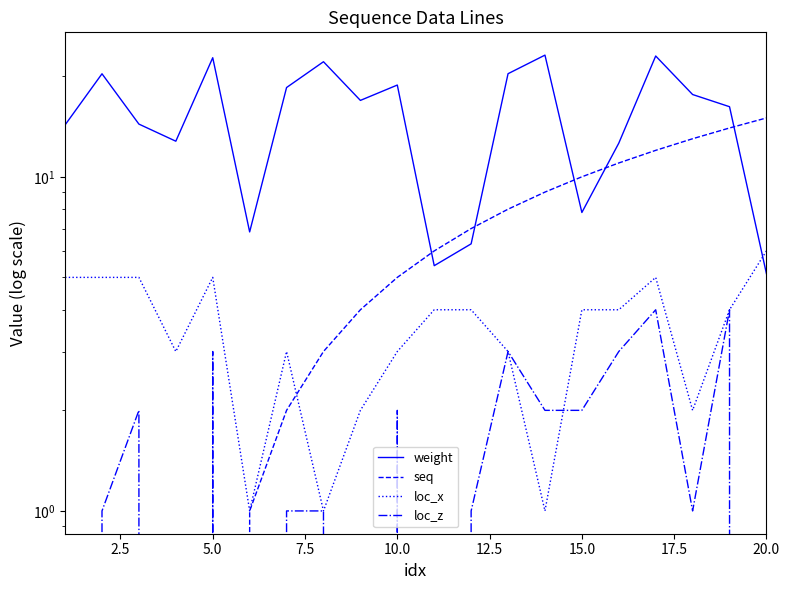

True or false: weight has more than 1 points higher than both neighbors.

True